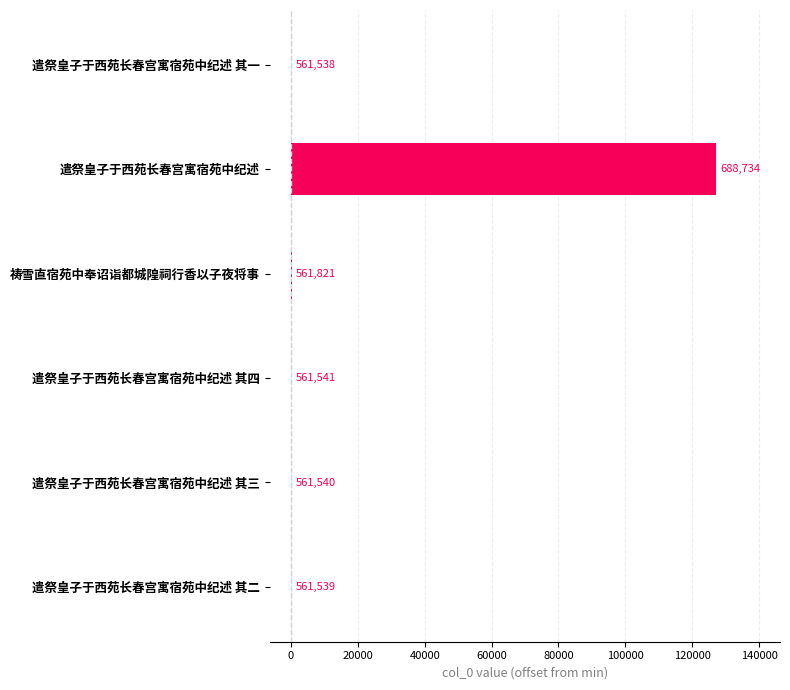

What is the average value?

21248